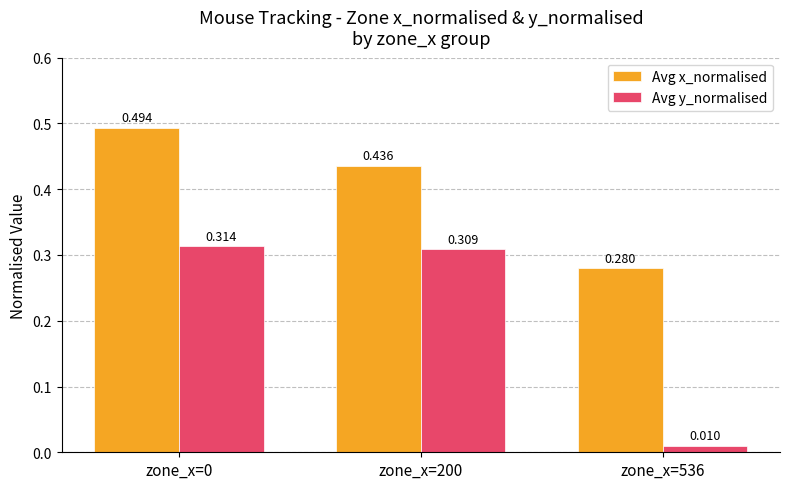

What is the sum of the Avg x_normalised values at zone_x=200 and zone_x=536?

0.7